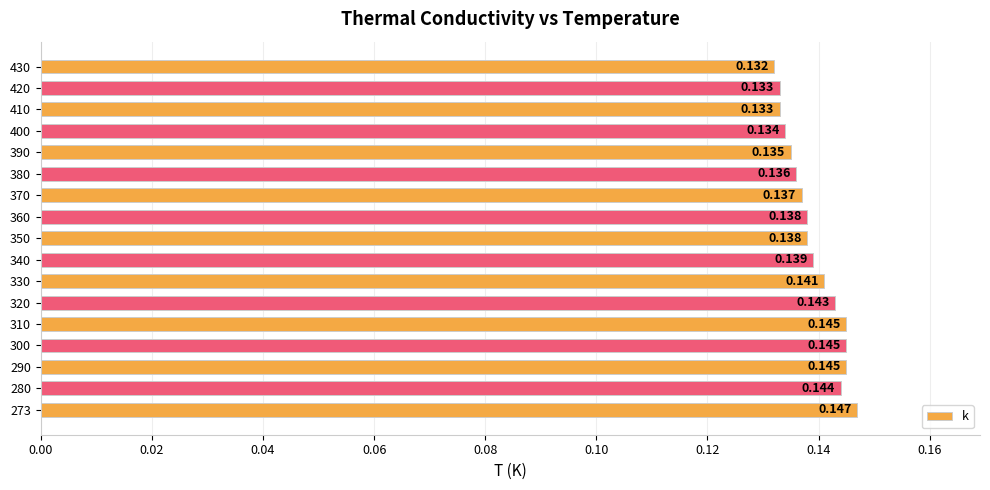

What is the smallest value displayed?

0.1